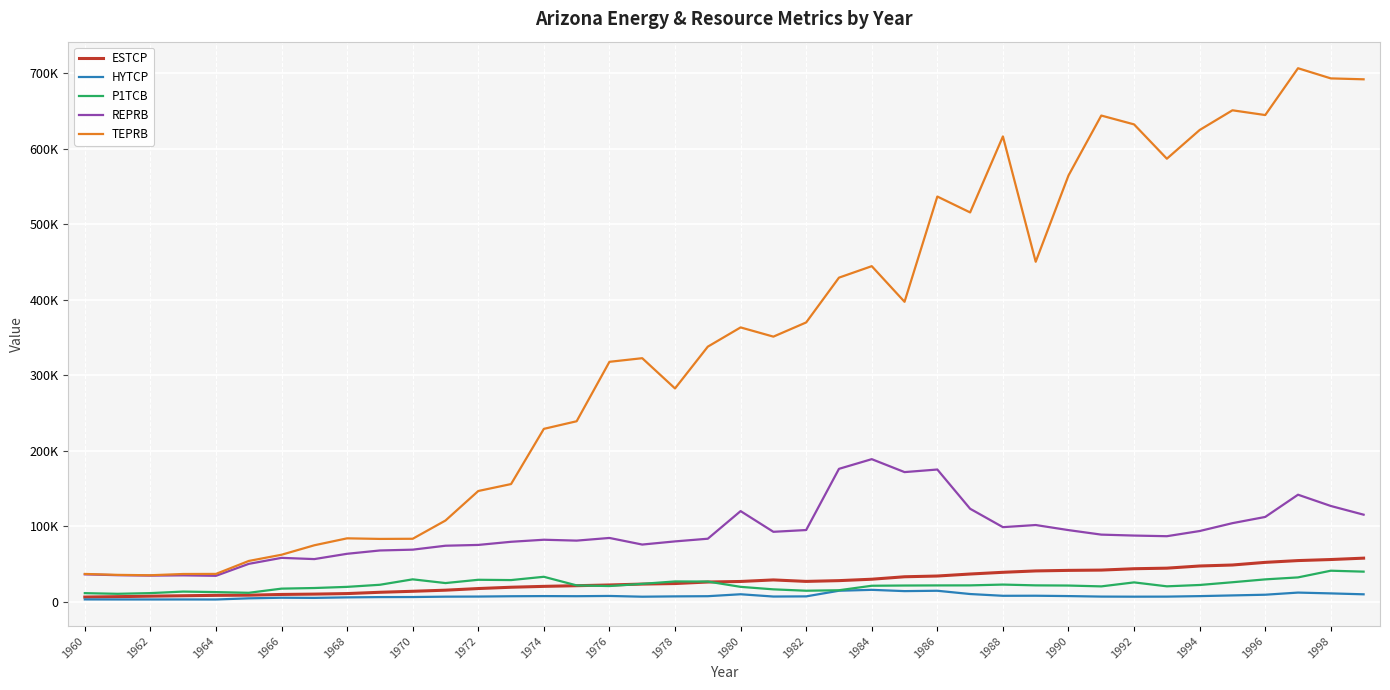

What are all the series names shown in the legend?

ESTCP, HYTCP, P1TCB, REPRB, TEPRB